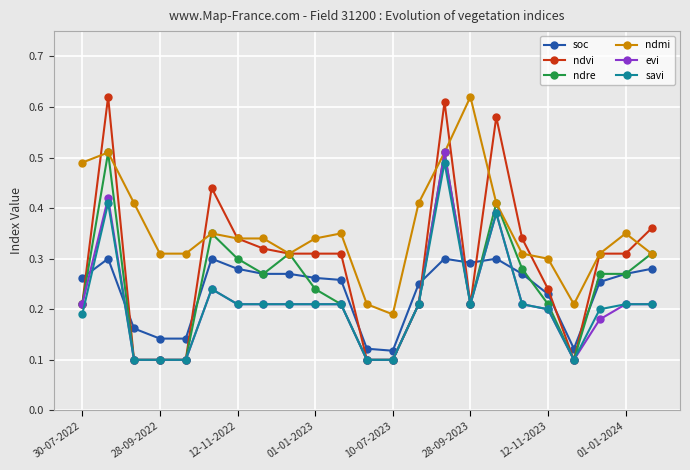

Which series has the widest spread of values?

ndvi